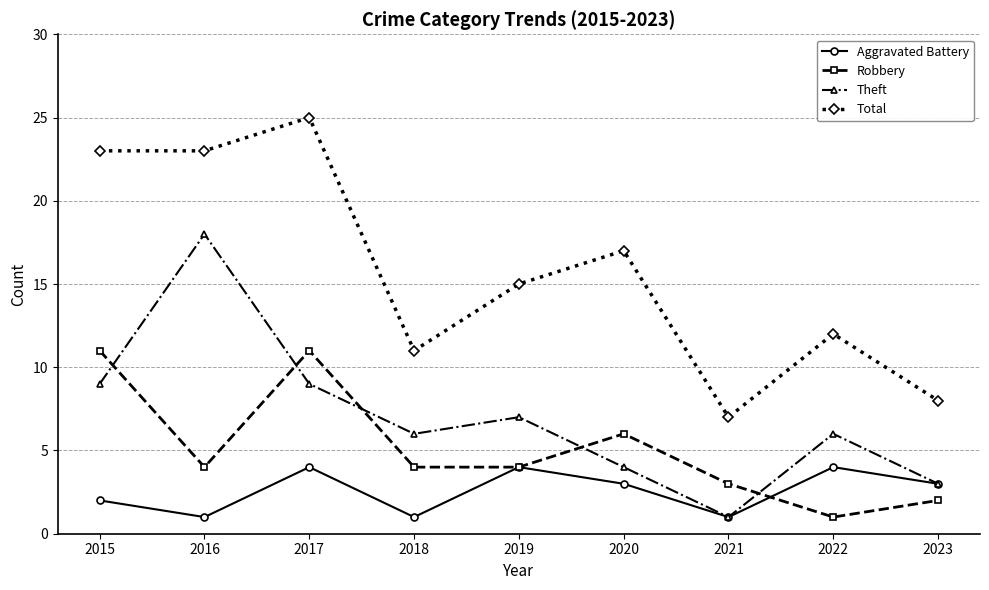

At how many categories does at least one series exceed 13?

5